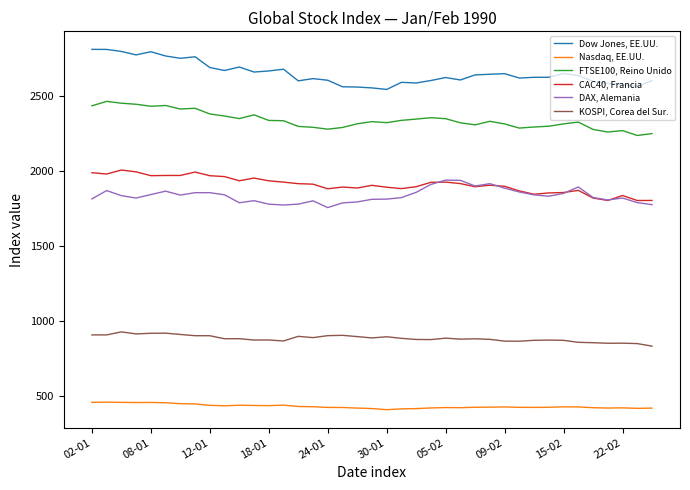

Which series has the largest total across all categories?

Dow Jones, EE.UU.